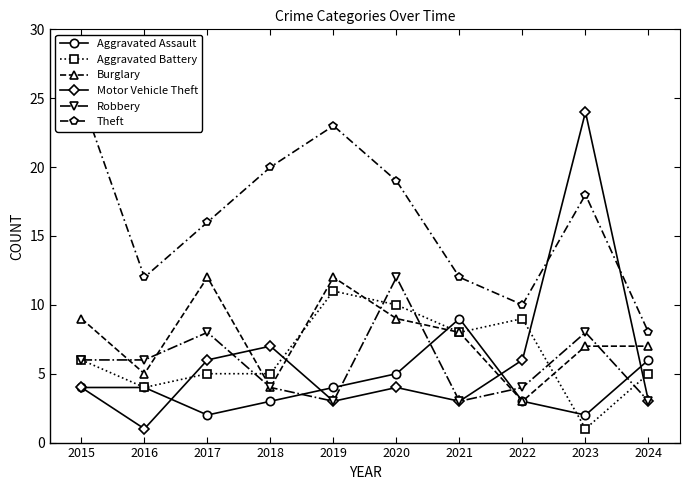

What is the value of the Robbery point at the 1st from the left?

6